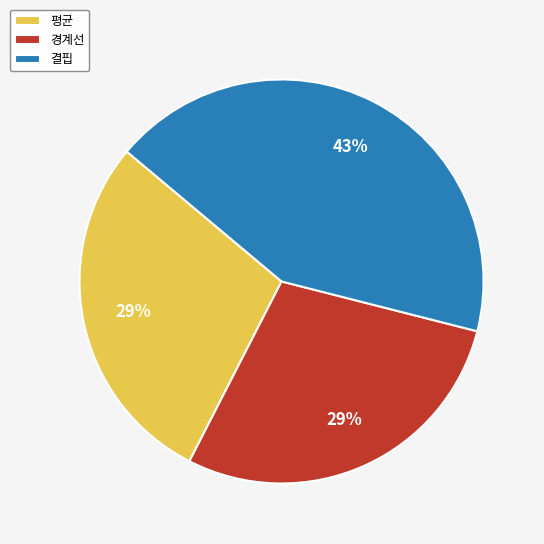

What percentage is the 평균 slice, to the nearest percent?

29%